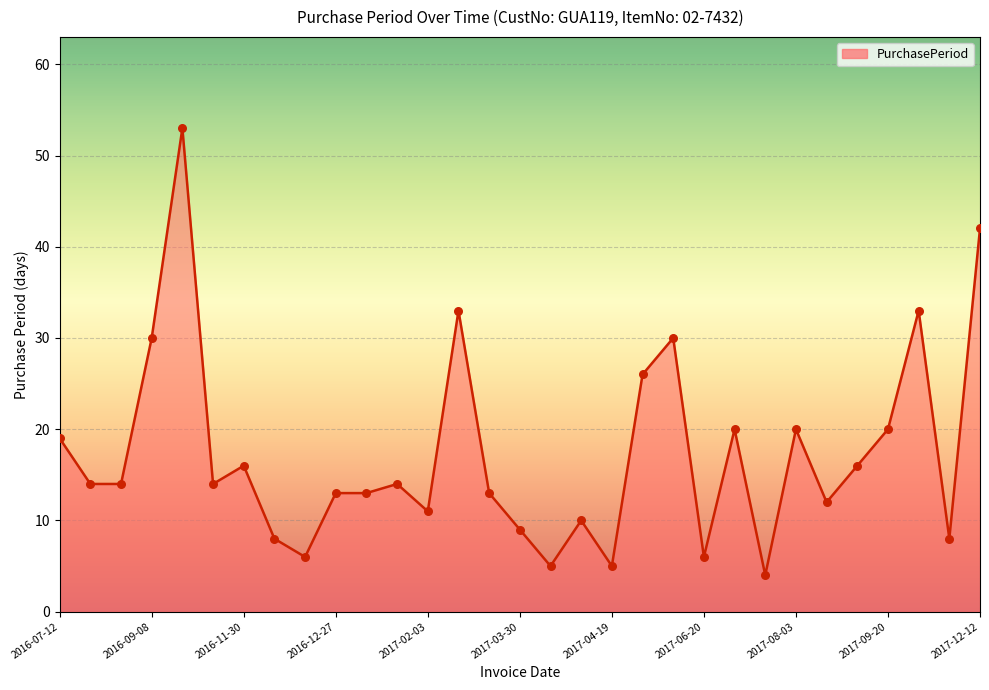

What is the minimum value shown in the chart?

4